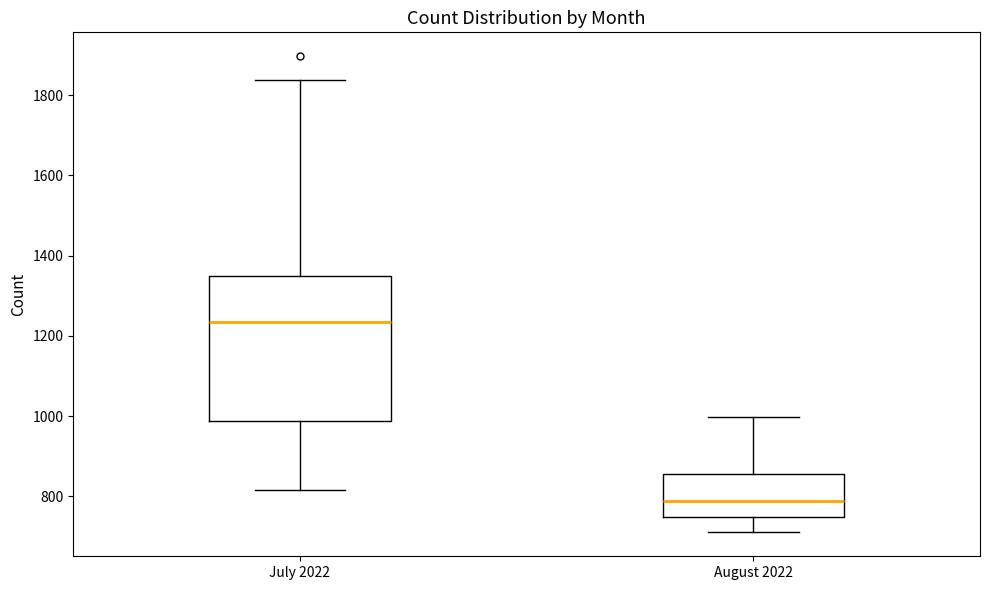

Reading left to right, transcribe this box plot: for each box, give where its median line is, the range the box spans, and where its two whiskers end, as read against the y-axis. The values are not printed on the chart, so give them approximately, as read against the axis.

July 2022: median 1240, box 980 to 1340, whiskers 820 to 1840
August 2022: median 780, box 740 to 860, whiskers 720 to 1000